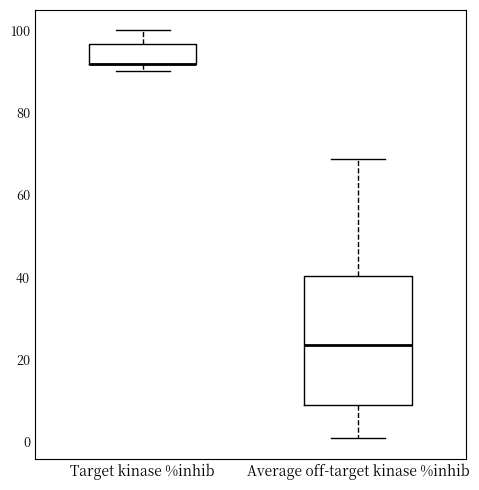

Which box is the tallest, from its lower edge to its upper edge?

Average off-target kinase %inhib